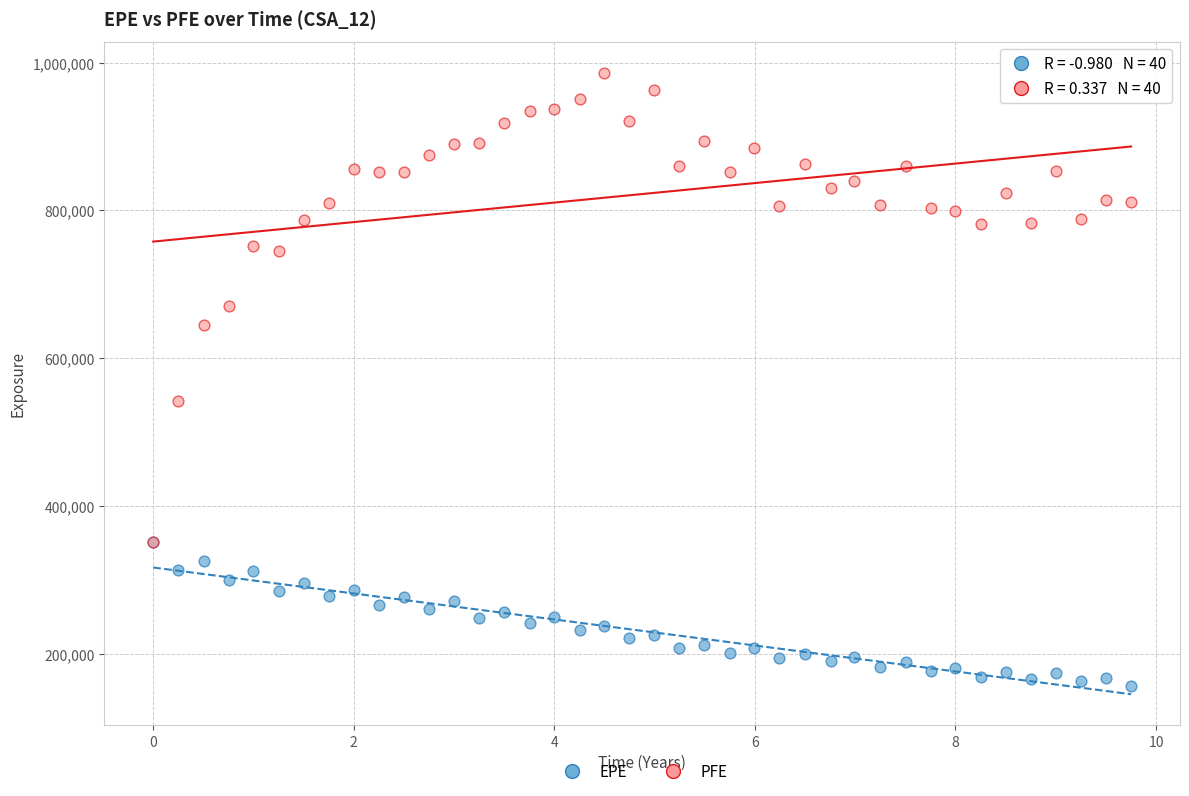

What are all the series names shown in the legend?

EPE, PFE